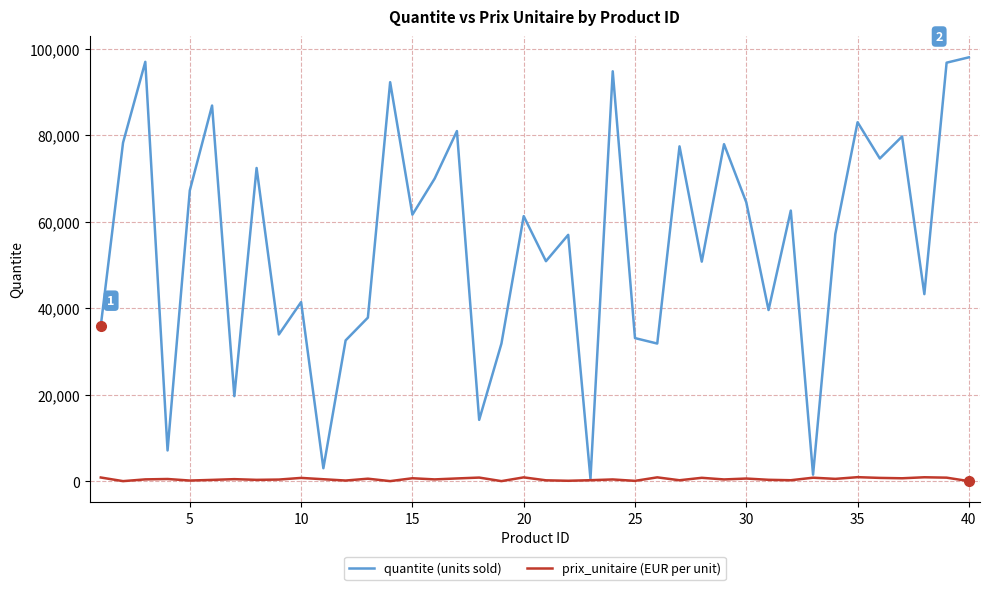

What is the greatest value displayed?

98008